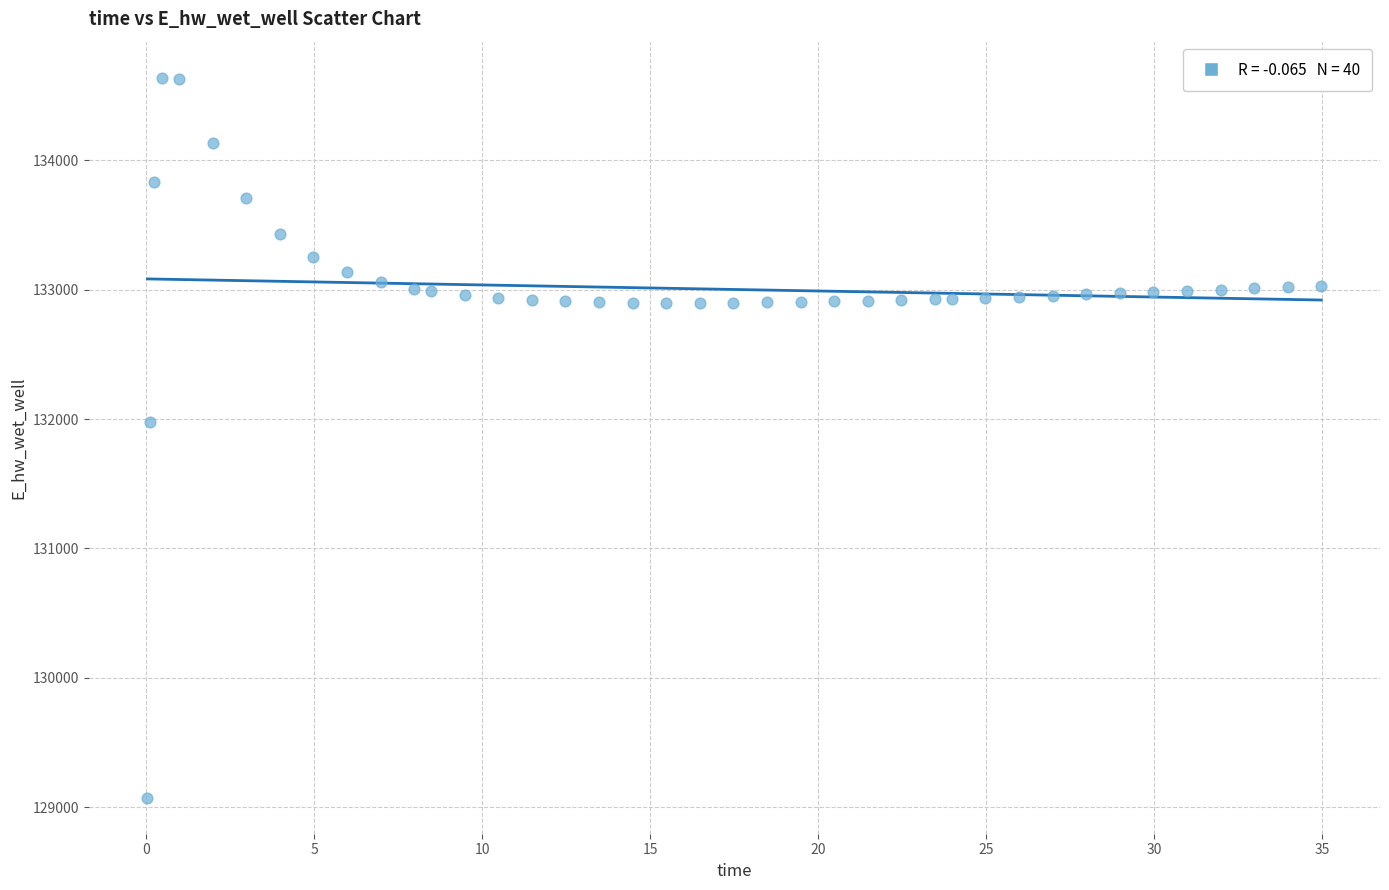

What Y value in the scatter plot is closest to 131855?

131976.7